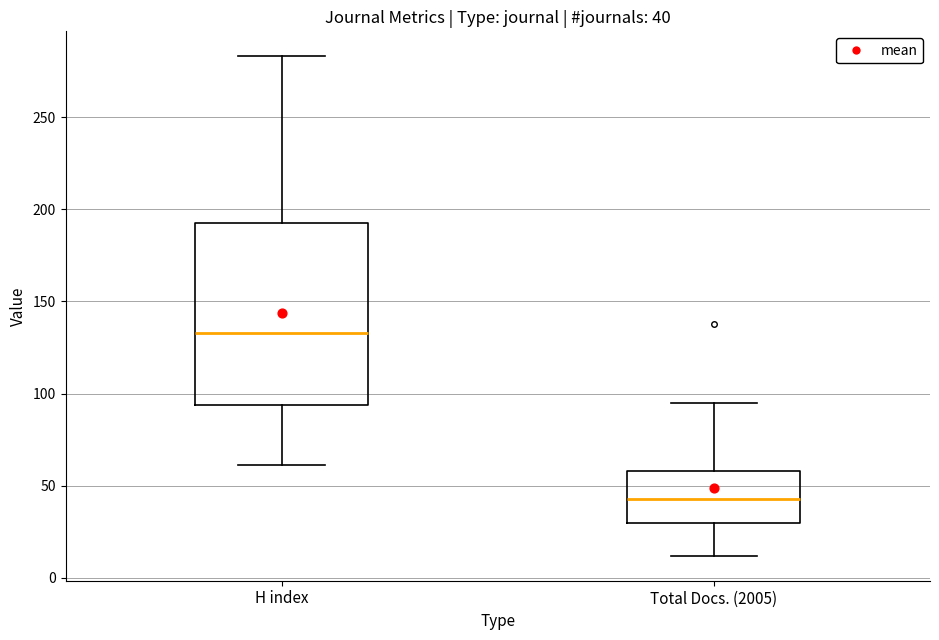

Which box is the tallest, from its lower edge to its upper edge?

H index